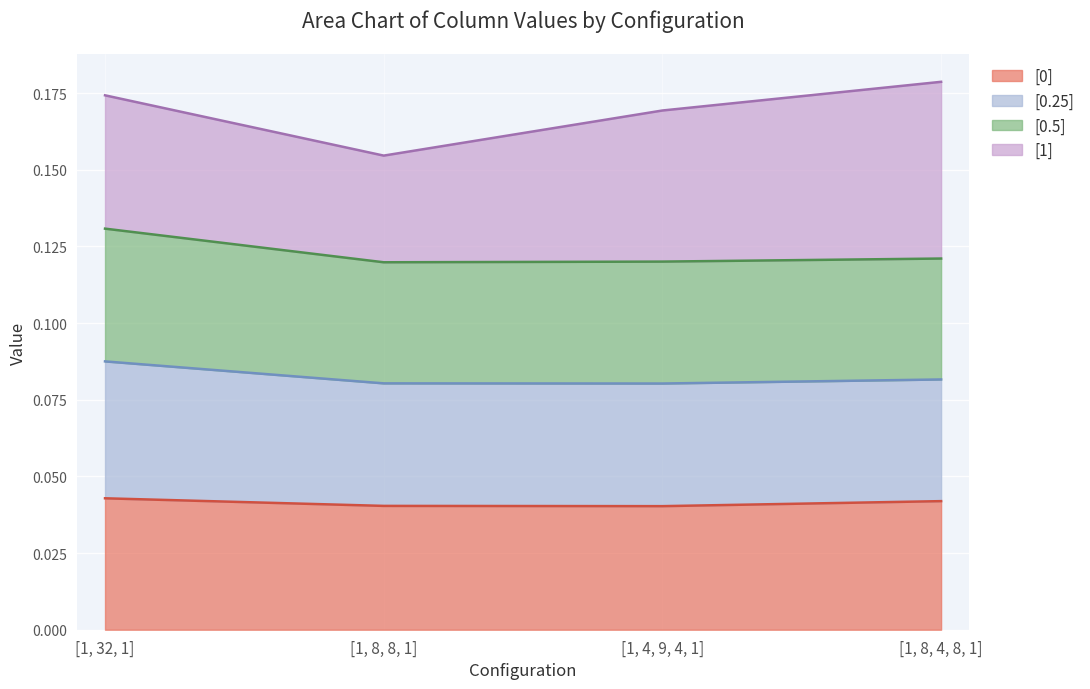

The value of [0] at [1, 4, 9, 4, 1] is 0.1. True or false?

False